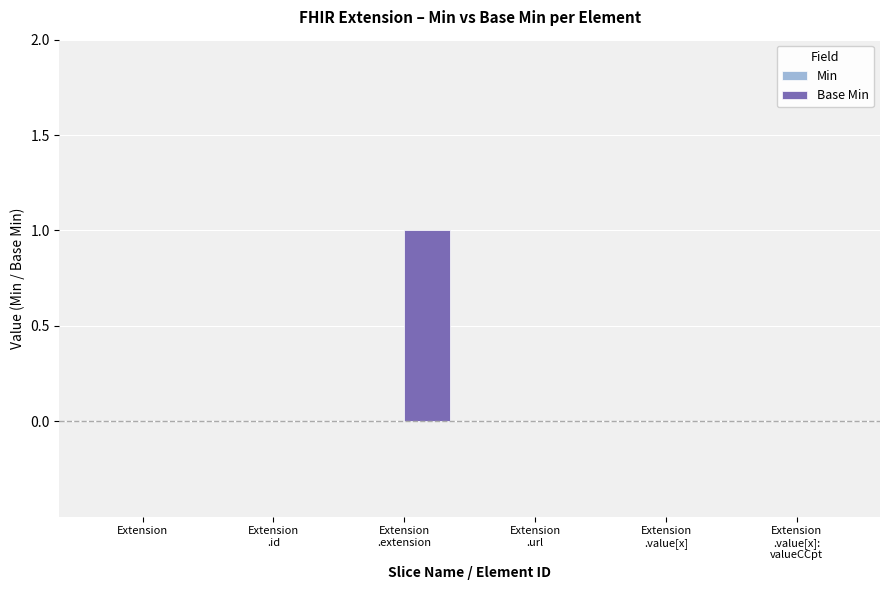

How many series are shown in this chart?

1